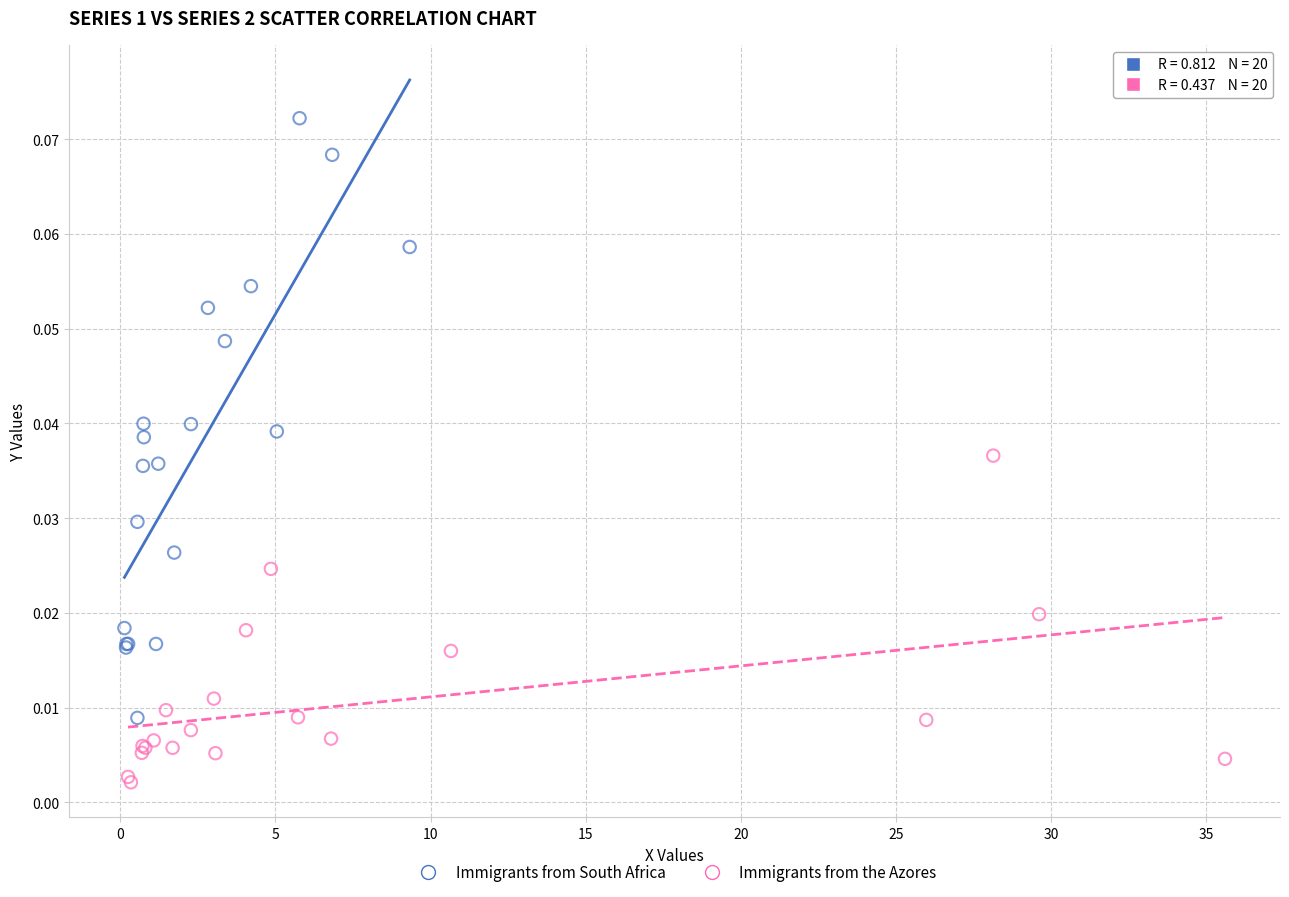

Which series reaches the minimum Y coordinate?

Immigrants from the Azores